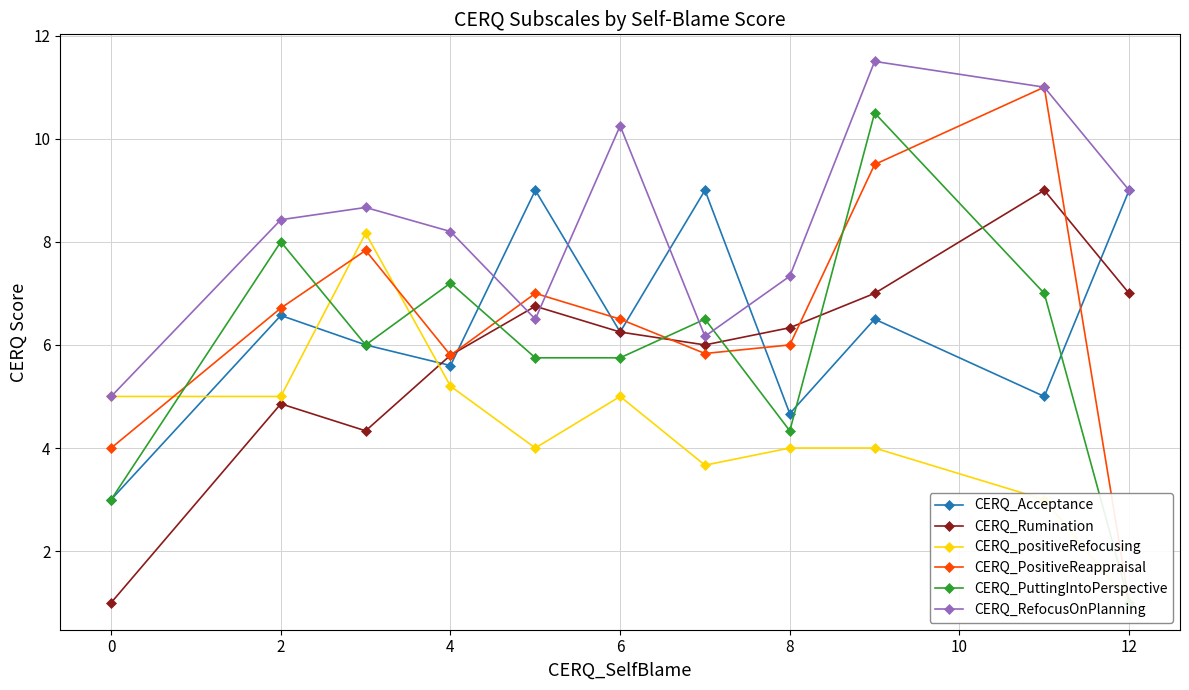

True or false: CERQ_Acceptance has more than 2 interior local peaks.

True